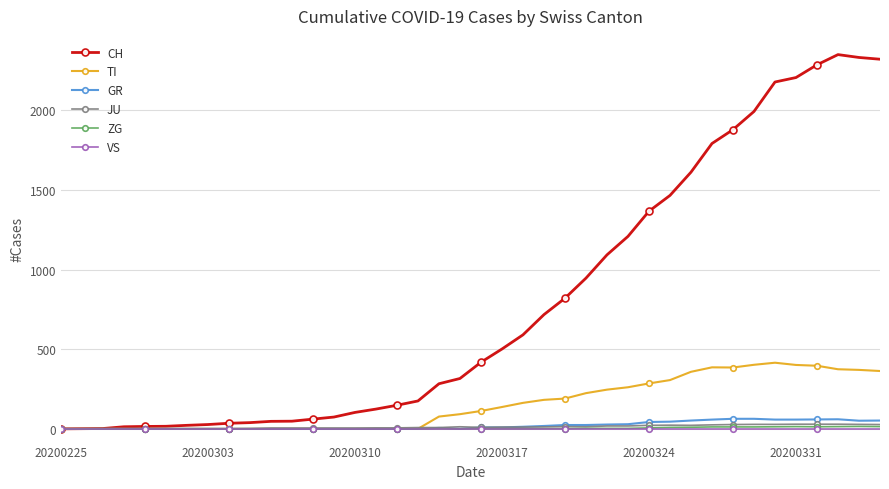

Which series has the largest total across all categories?

CH